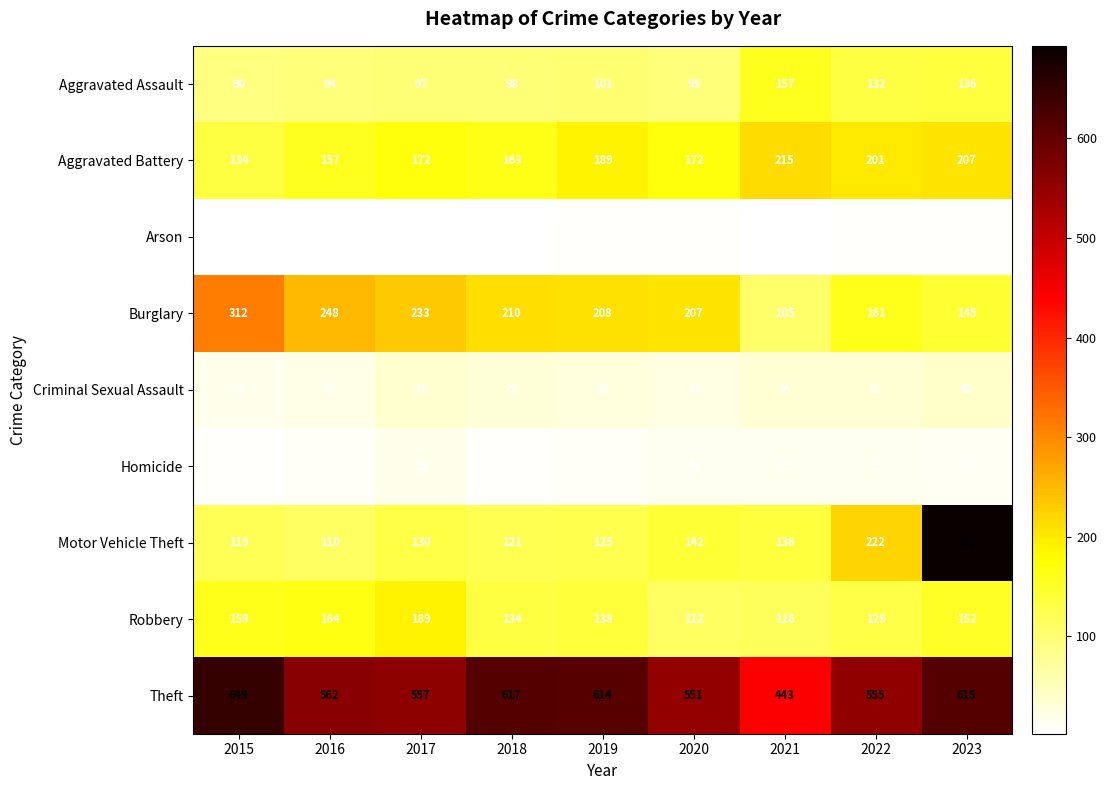

Between 2016 and 2023, which series saw the biggest shift?

Motor Vehicle Theft